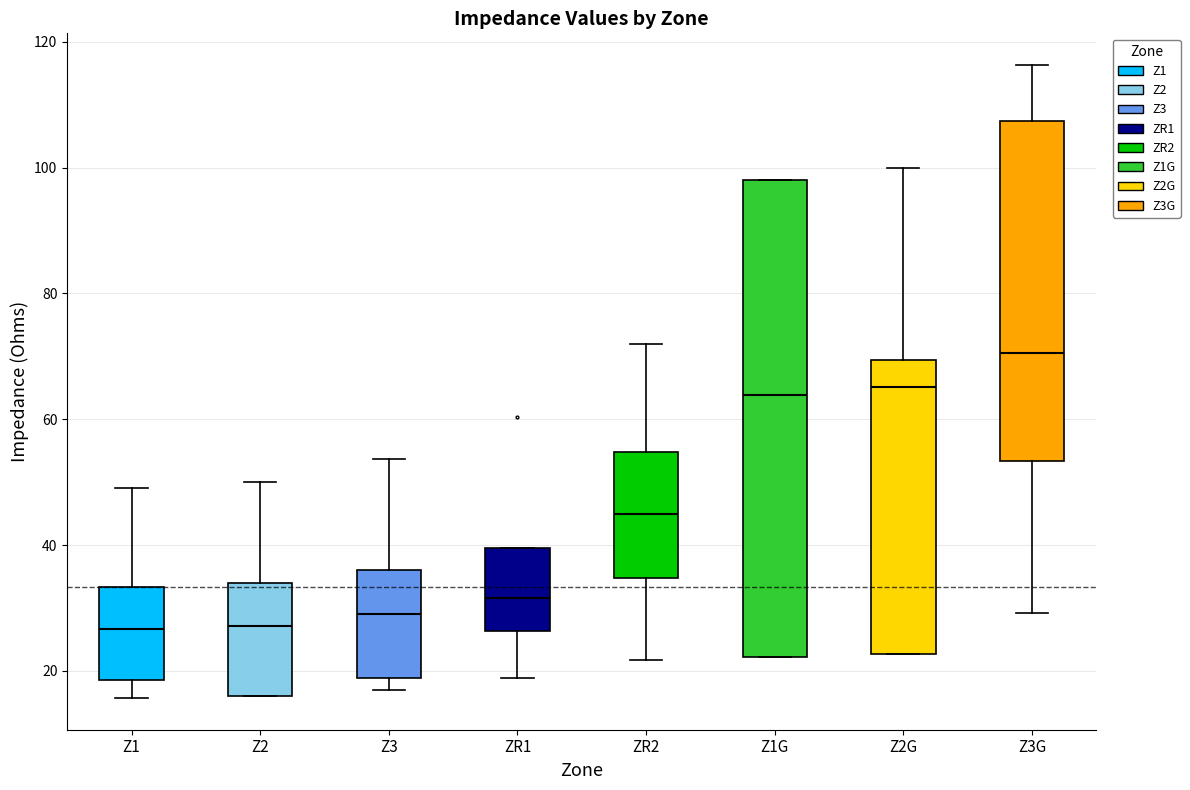

Reading left to right, read every box against the y-axis: the position of its median line, the range the box covers, and the ends of its whiskers. The values are not printed on the chart, so give them approximately, as read against the axis.

Z1: median 26, box 18 to 34, whiskers 16 to 50
Z2: median 28, box 16 to 34, whiskers 16 to 50
Z3: median 28, box 18 to 36, whiskers 18 (just below the box's lower edge) to 54
ZR1: median 32, box 26 to 40, whiskers 18 to 40
ZR2: median 44, box 34 to 54, whiskers 22 to 72
Z1G: median 64, box 22 to 98, whiskers 22 to 98
Z2G: median 66, box 22 to 70, whiskers 22 to 100
Z3G: median 70, box 54 to 108, whiskers 30 to 116